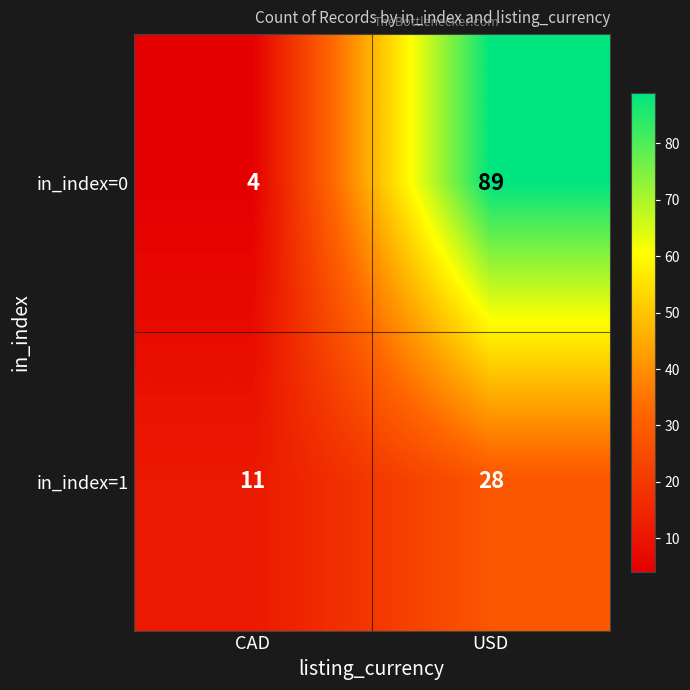

The value of in_index=1 at USD is 28. True or false?

True